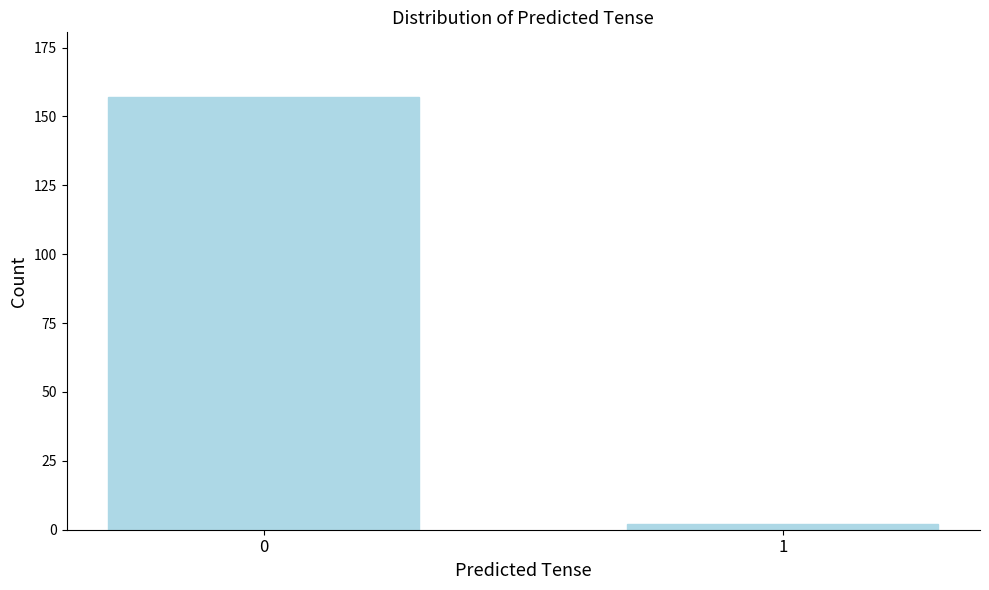

Reading left to right, transcribe all the data shown in this chart.

0=157	1=2